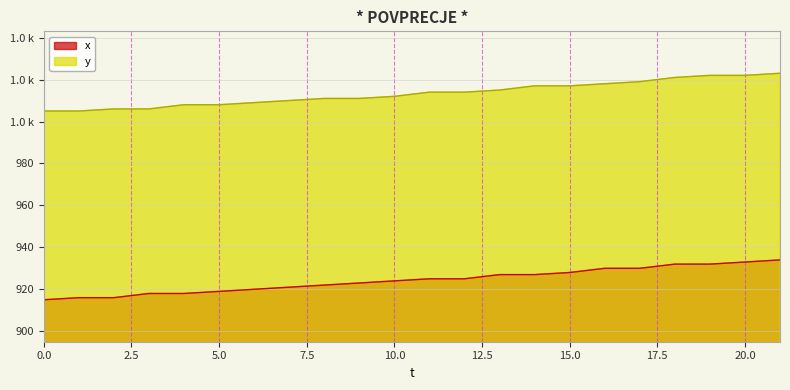

Where is x nearest to the value 924?

10